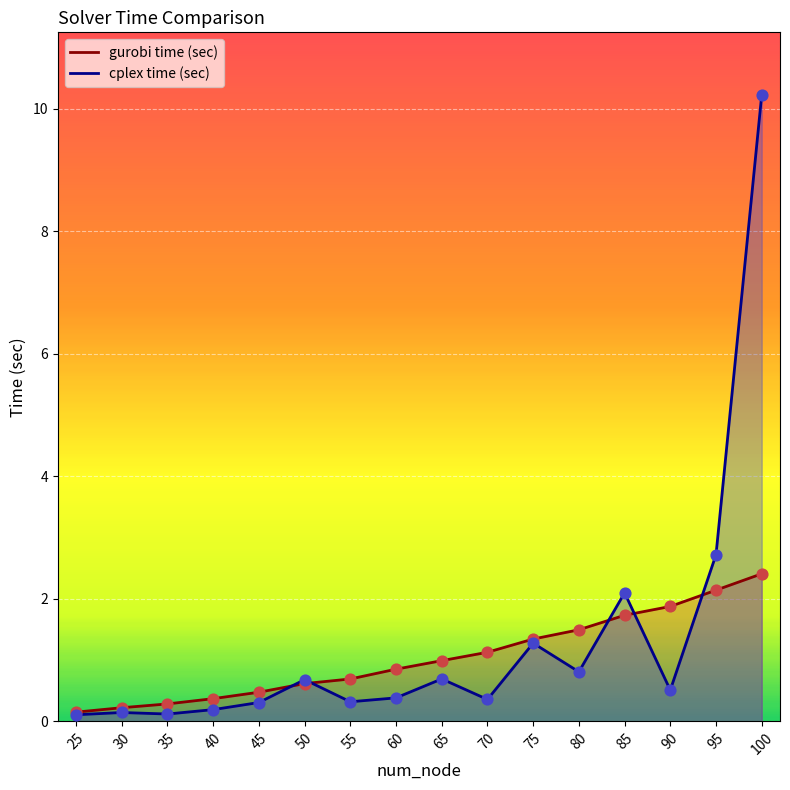

At which category is the sum across all series the highest?

100